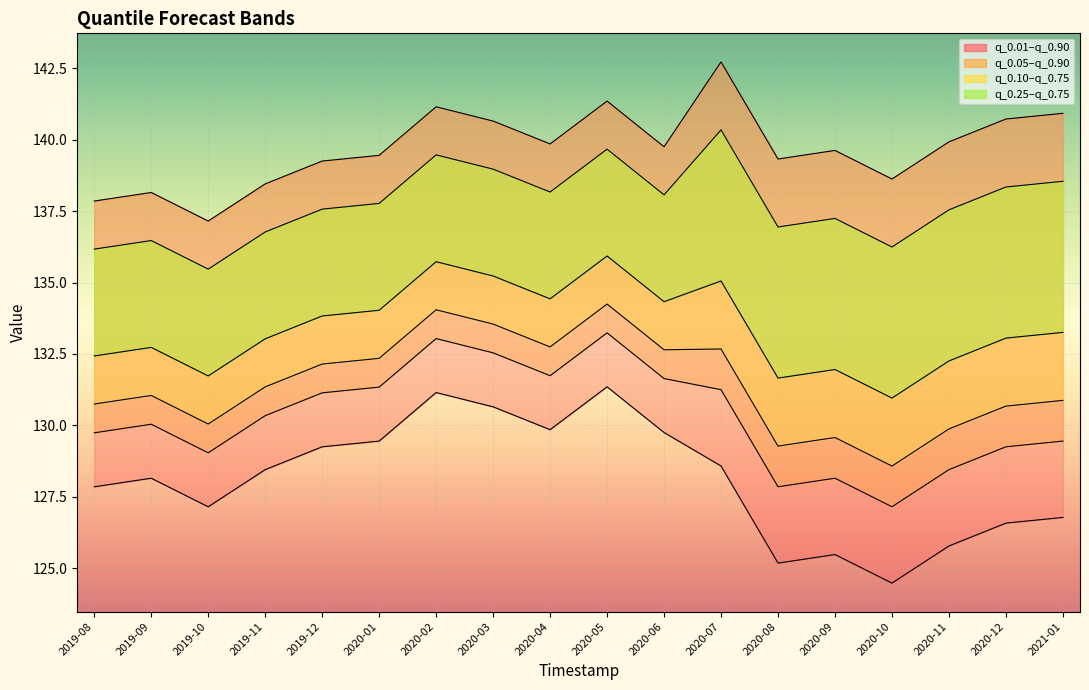

How many interior local peaks does the q_0.90 series have?

5